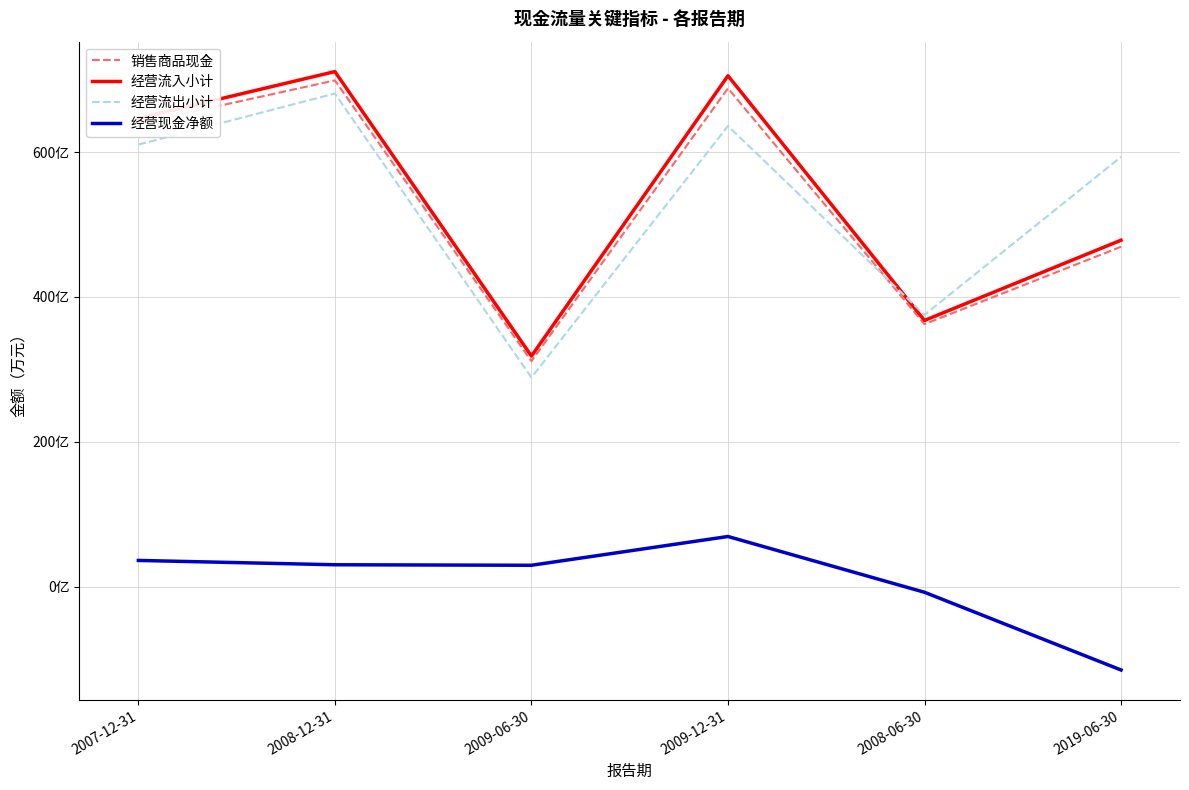

Does the chart have visible grid lines?

Yes